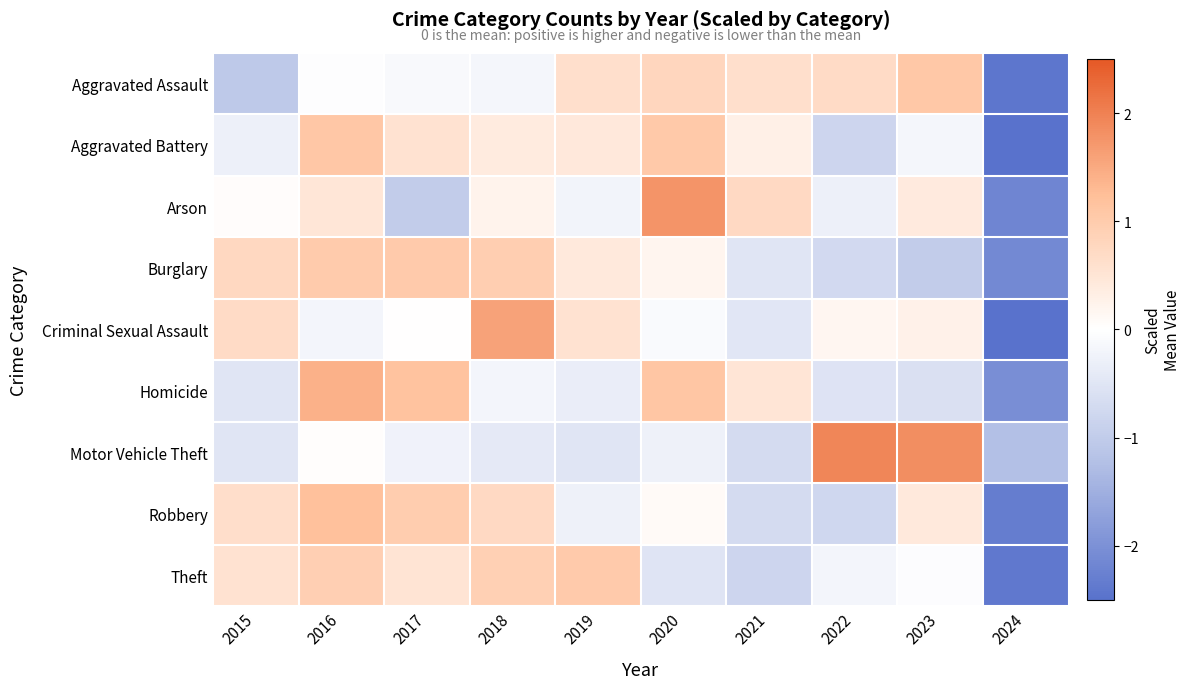

What is the difference between the highest and lowest values at 2018?

2.0